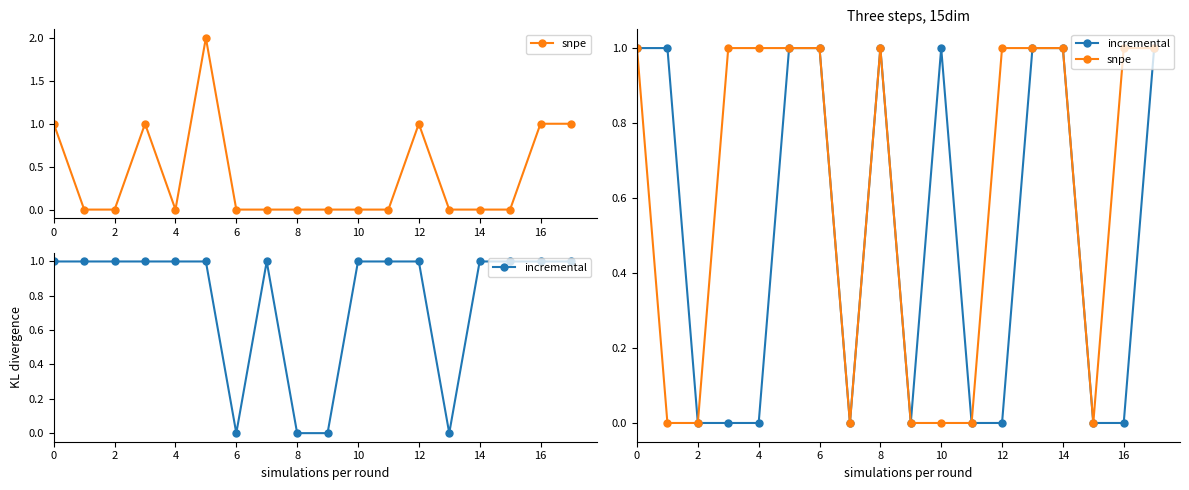

Reading left to right, list all the values displayed in this chart.

snpe: 1	0	0	1	1	1	1	0	1	0	0	0	1	1	1	0	1	1
incremental: 1	1	0	0	0	1	1	0	1	0	1	0	0	1	1	0	0	1